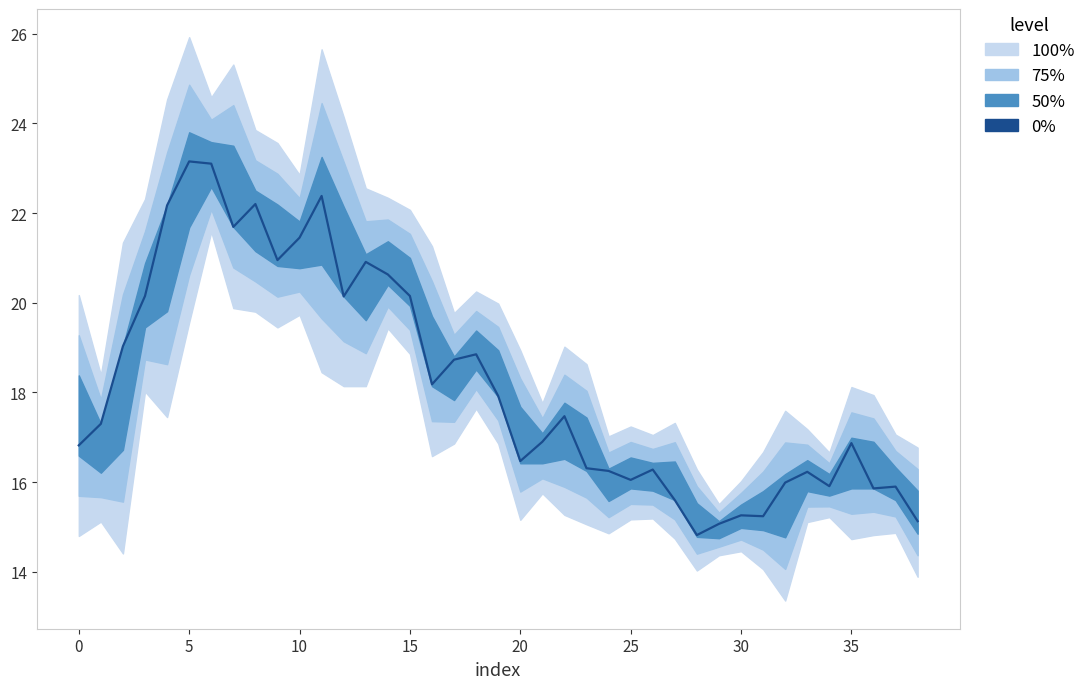

What is the change in value from 10 to 20?

-5.0